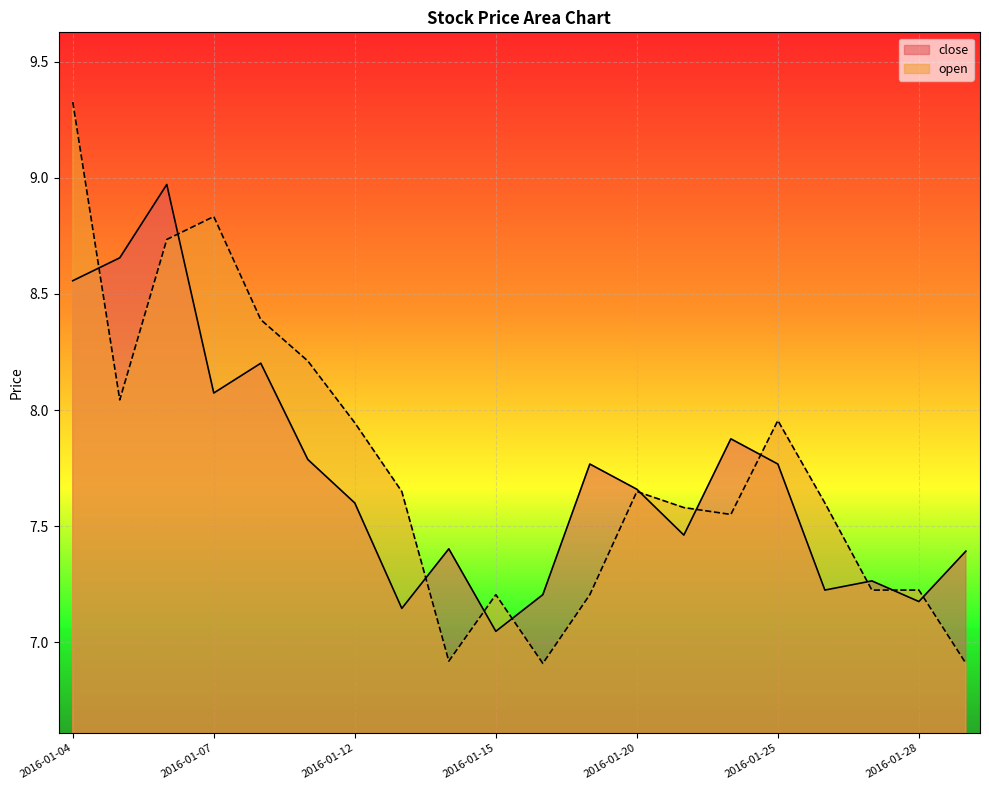

True or false: close has a value of 11.9 at 2016-01-19.

False